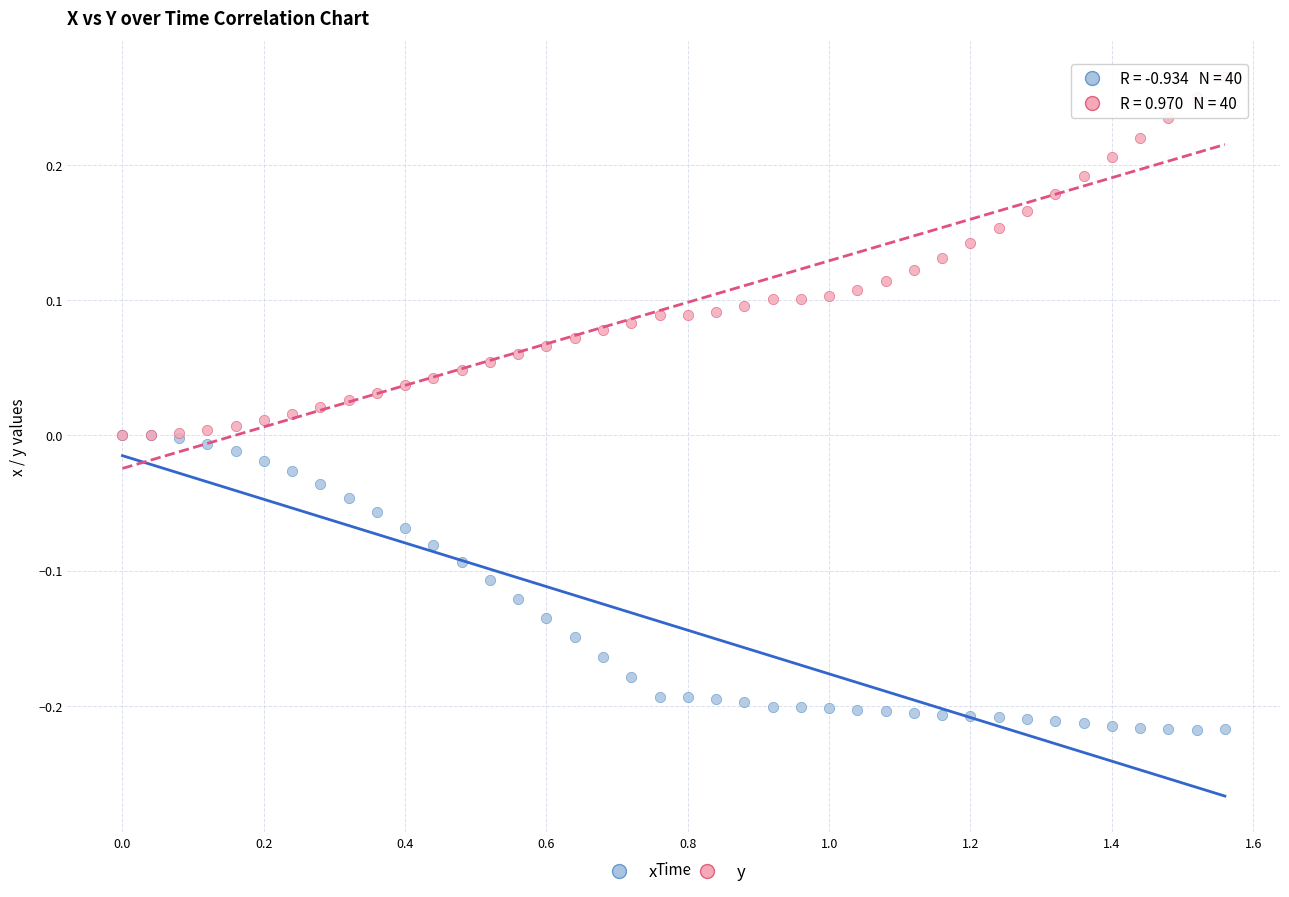

What are all the series names shown in the legend?

x, y